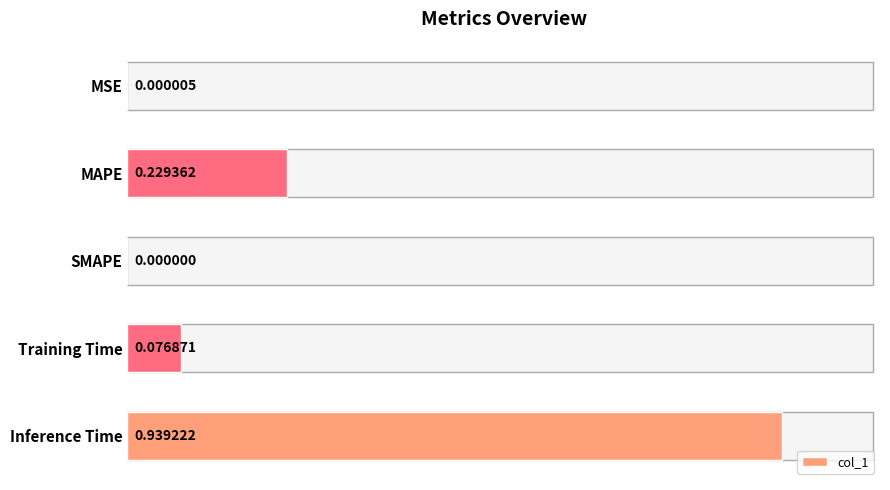

What is the change in value from MSE to Inference Time?

+0.9